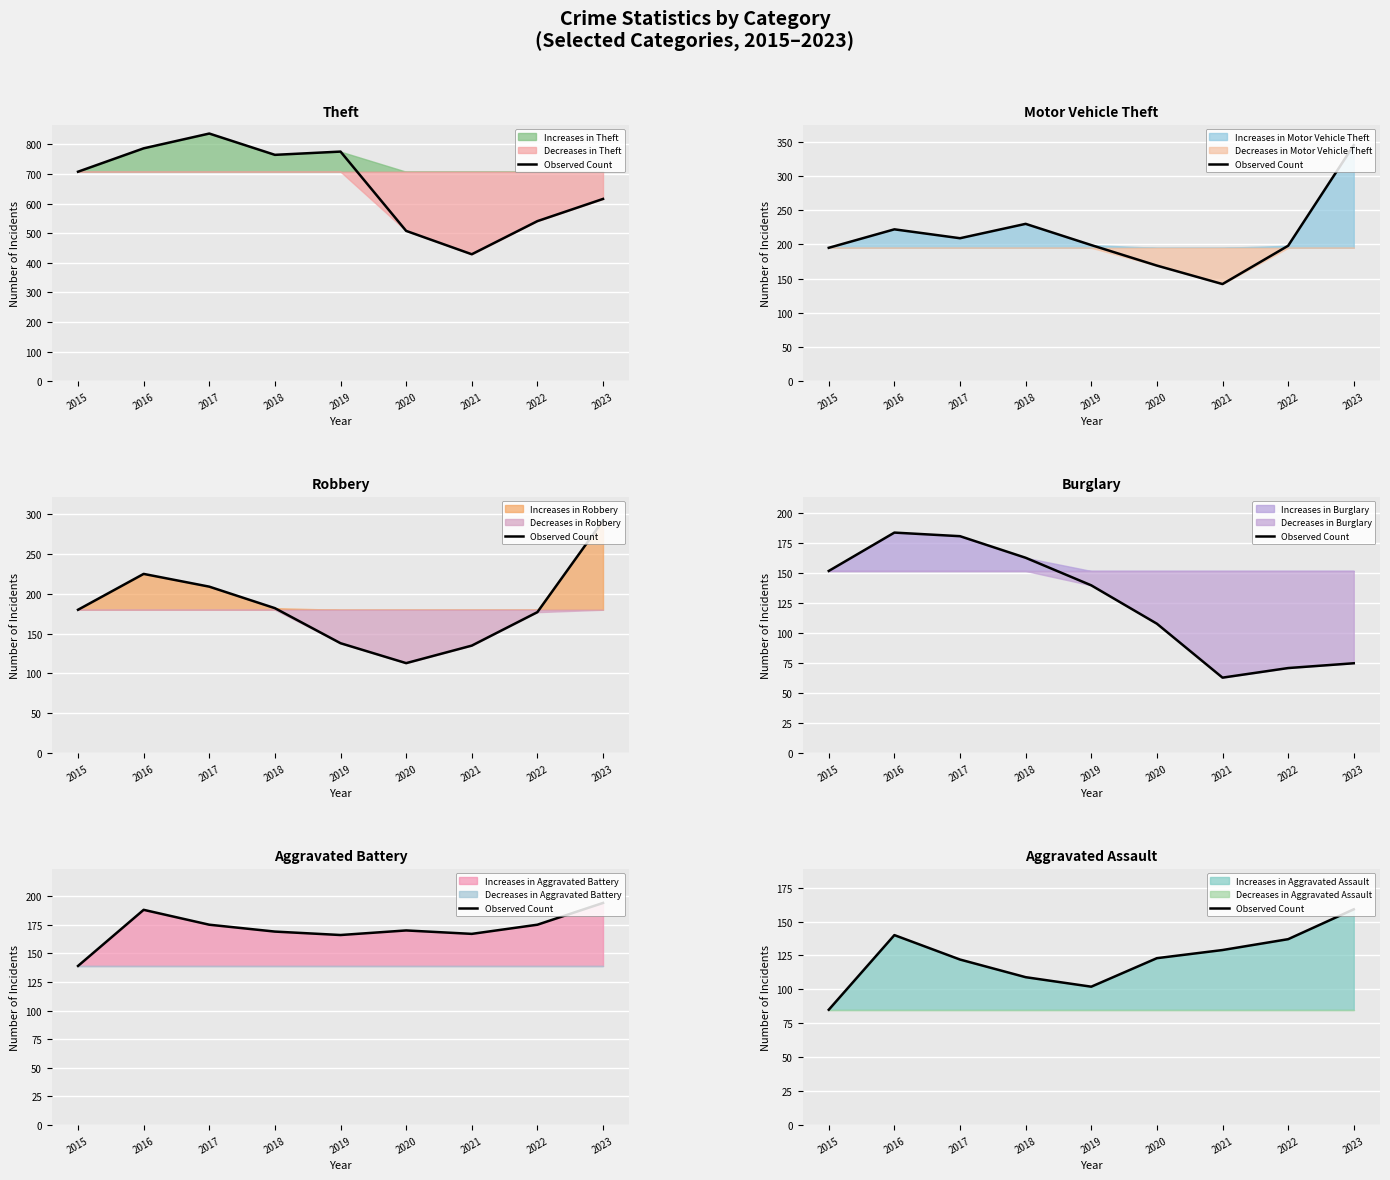

How many data points are less than 123?

4